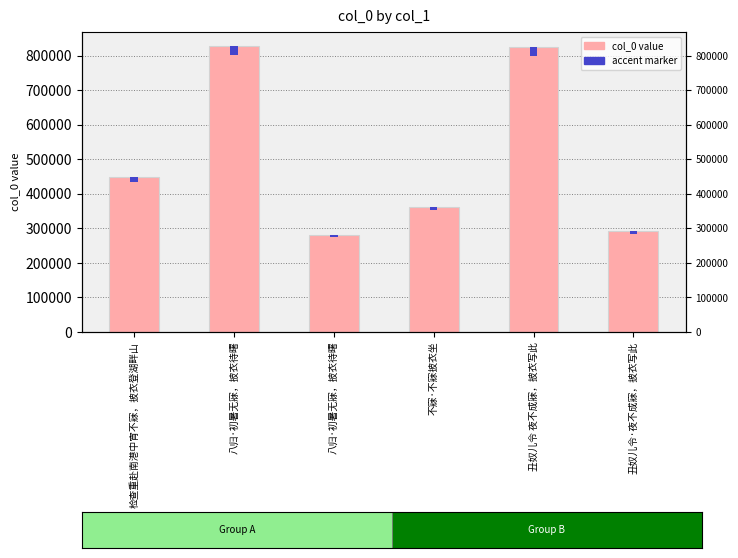

Reading left to right, list all the values displayed in this chart.

检查重赴南港中宵不寐，披衣登湖畔山=447798	八归·初暑无寐，披衣待曙=826832	八归·初暑无寐，披衣待曙=282099	不寐·不寐披衣坐=362719	丑奴儿令 夜不成寐，披衣写此=824552	丑奴儿令·夜不成寐，披衣写此=291437